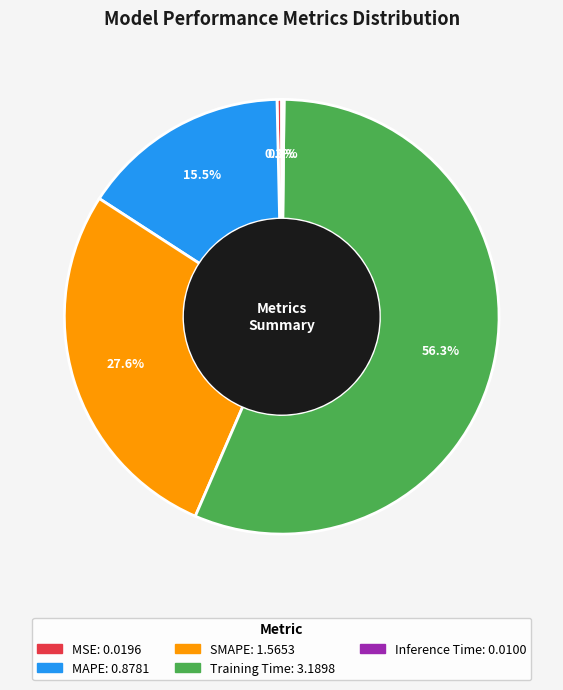

What is the largest slice in the pie chart?

Training Time